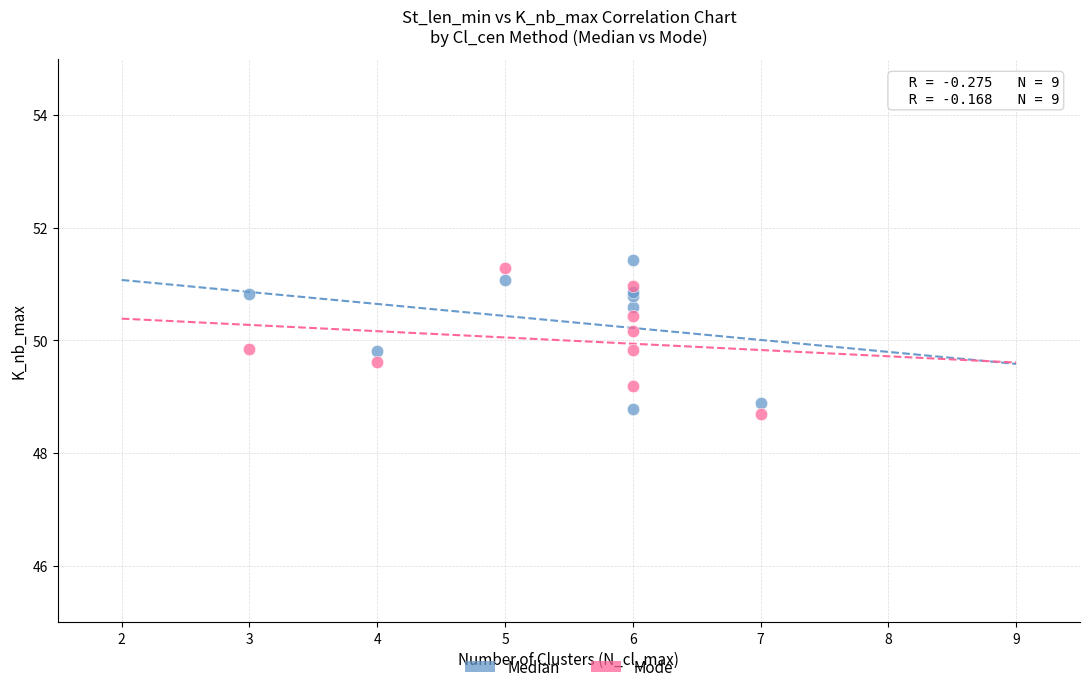

Which series contains the lowest Y value?

Mode